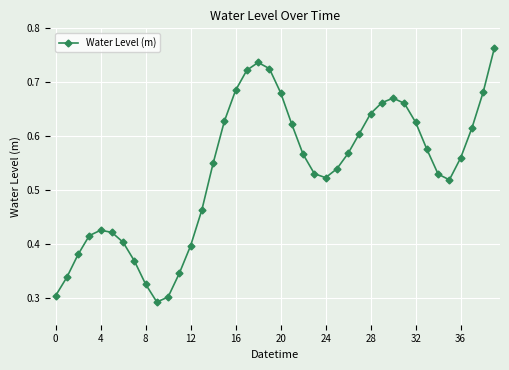

What is the sum of all values?

21.4